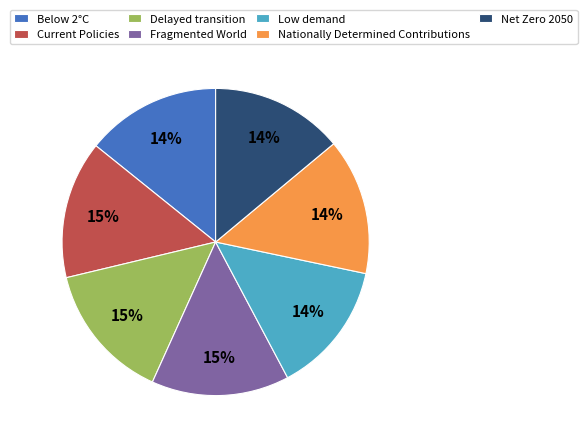

Do Nationally Determined Contributions and Net Zero 2050 together represent more than half of the pie?

No